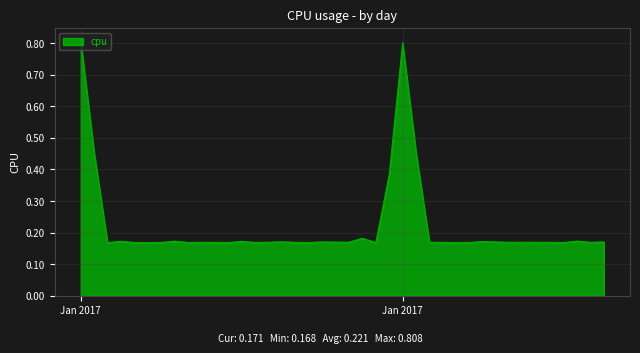

What is the greatest value displayed?

0.8